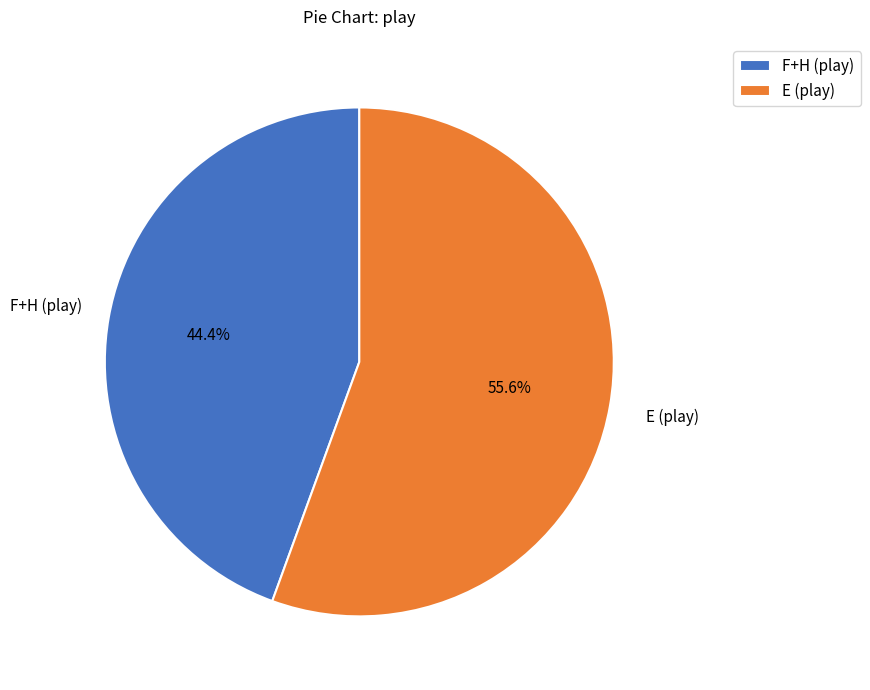

Is there any slice that represents more than half of the pie?

Yes